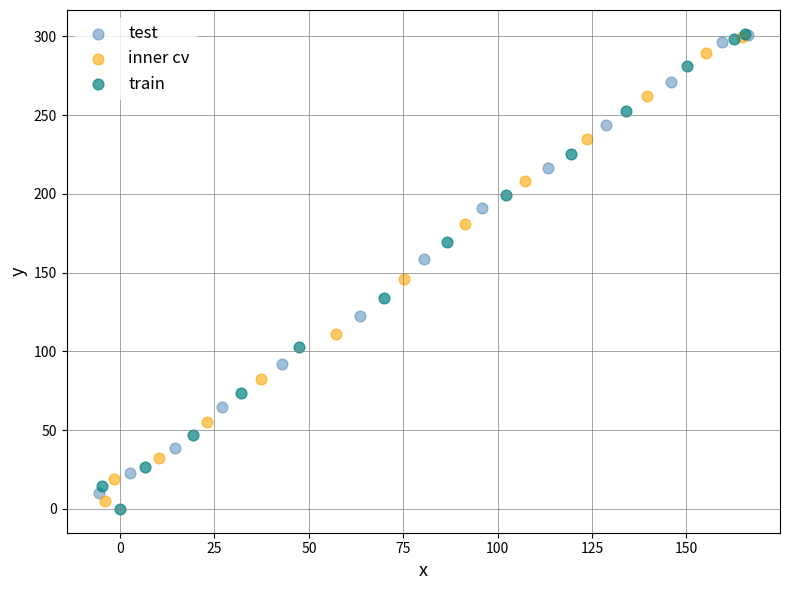

What are all the series names shown in the legend?

test, inner cv, train